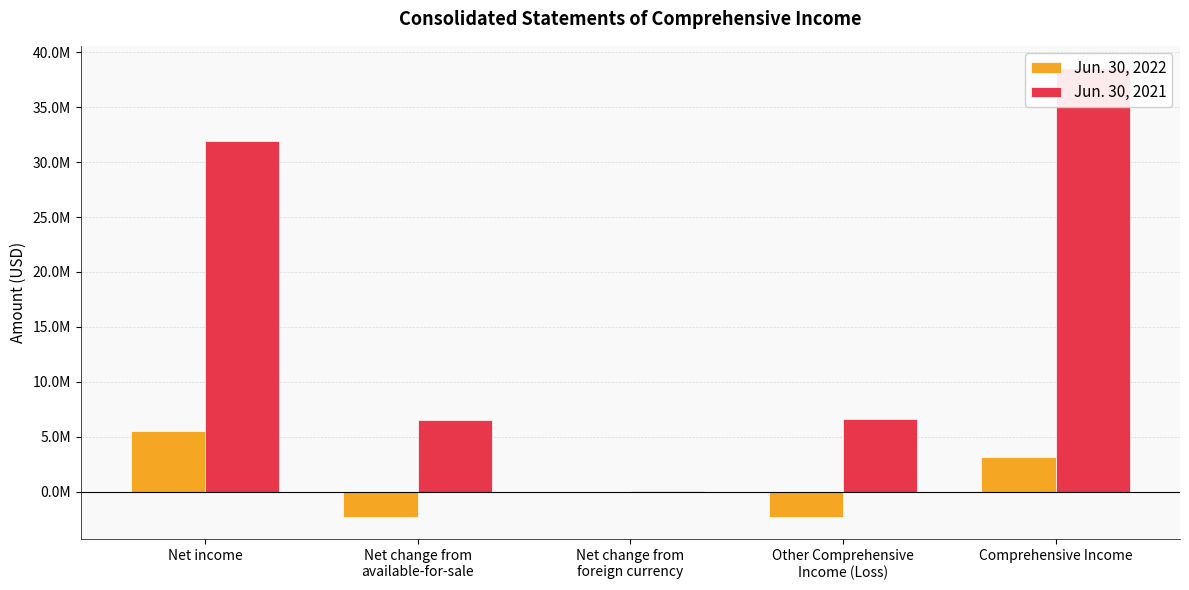

Which series has the widest spread of values?

Jun. 30, 2021